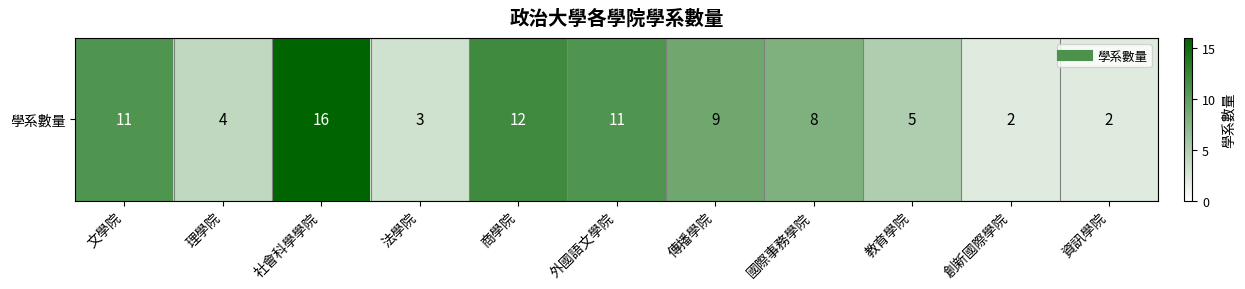

What is the difference between the maximum and second lowest values?

14